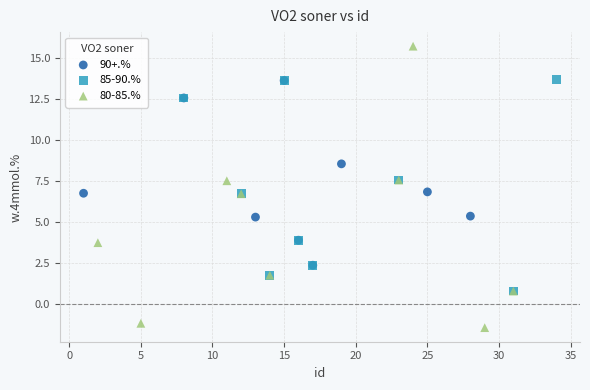

Which series has the largest Y range (max minus min)?

80-85.%